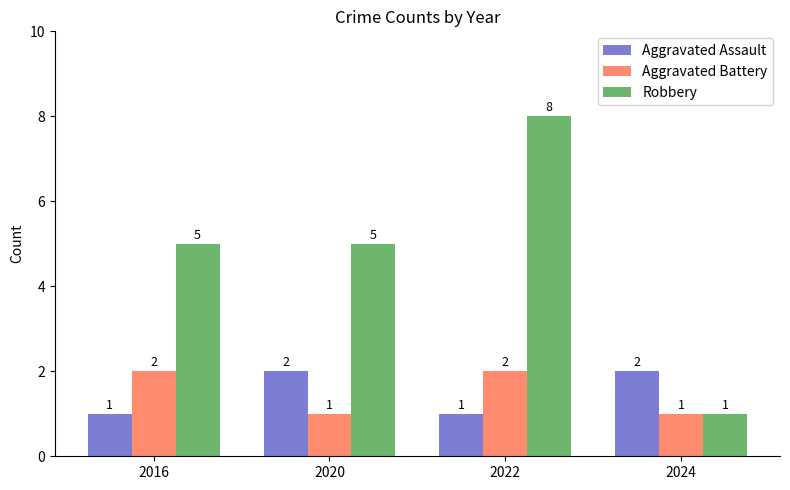

What is the greatest value displayed?

8